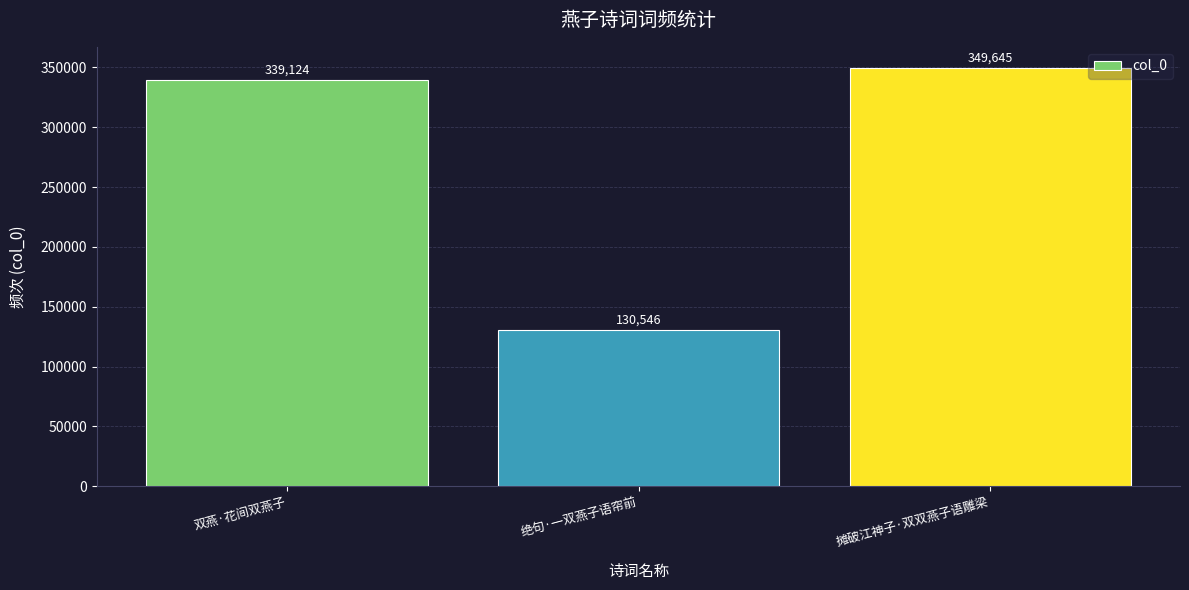

What is the sum of the values at 摊破江神子·双双燕子语雕梁 and 绝句·一双燕子语帘前?

480191